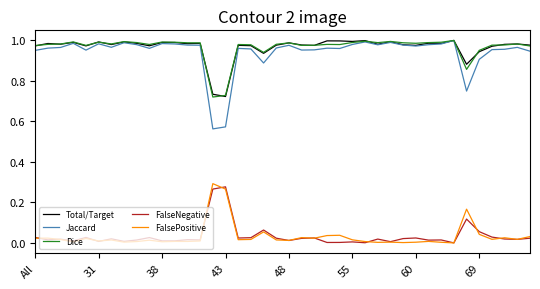

True or false: FalsePositive and Total/Target cross at least once.

False